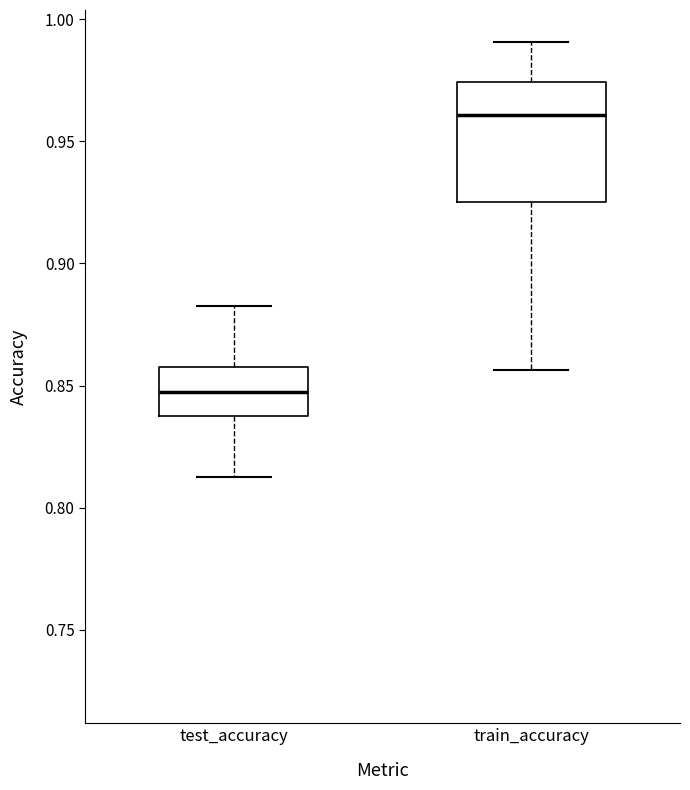

Comparing the boxes themselves (not the whiskers), which one is the tallest?

train_accuracy